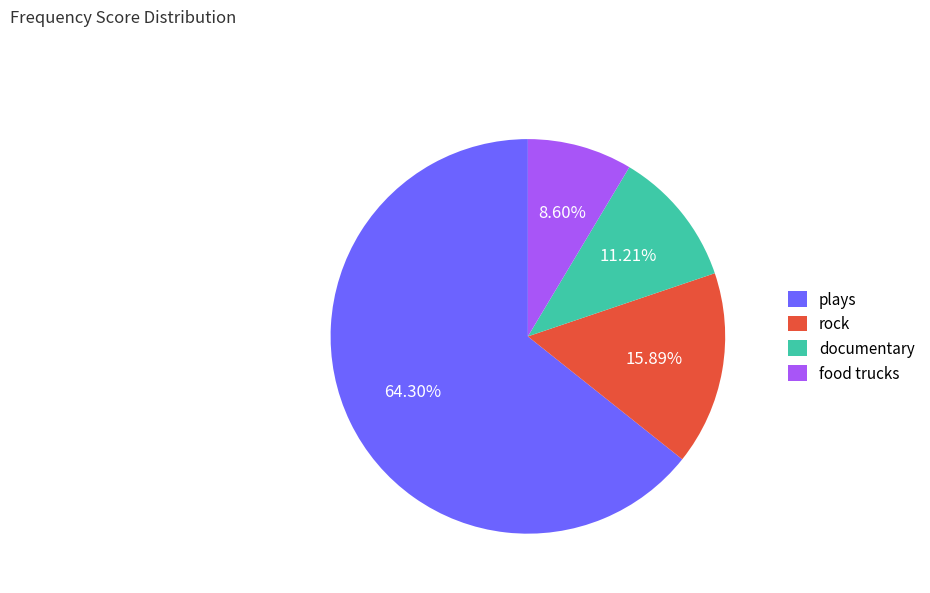

Does documentary account for over 50% of the chart?

No